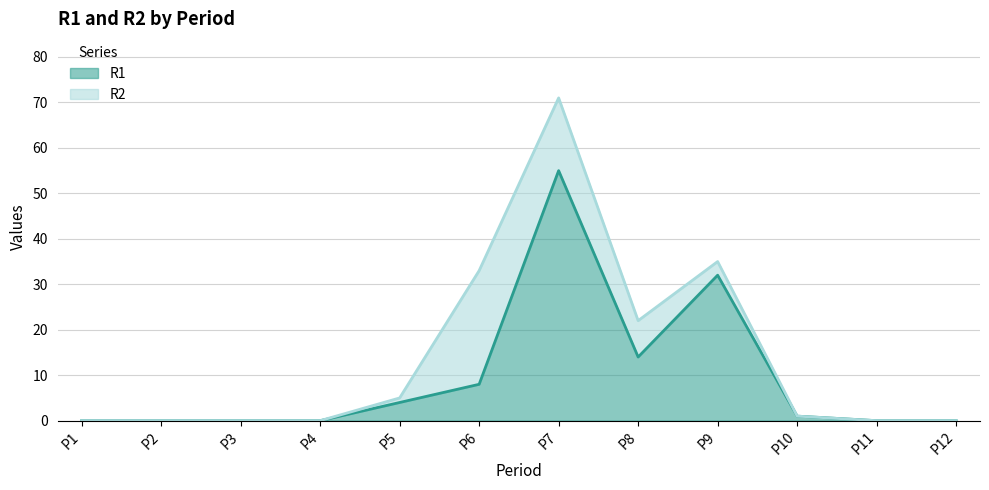

What is the value of the 9th point from the left?

32